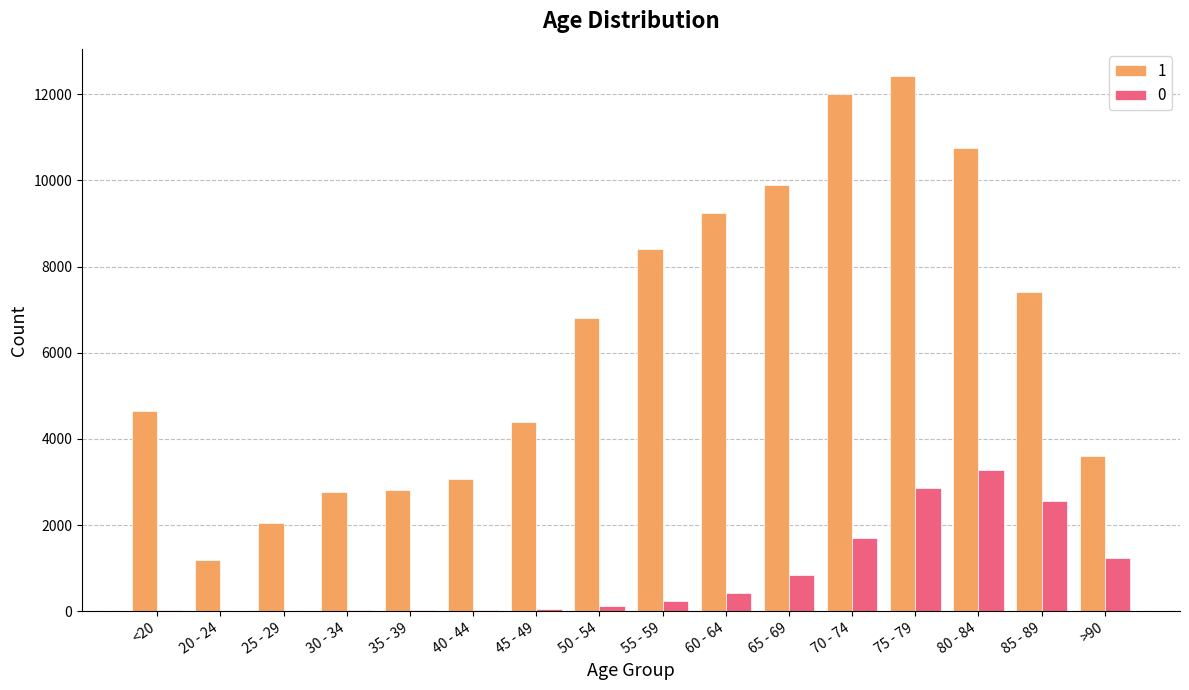

The value of 0 at >90 is 523. True or false?

False